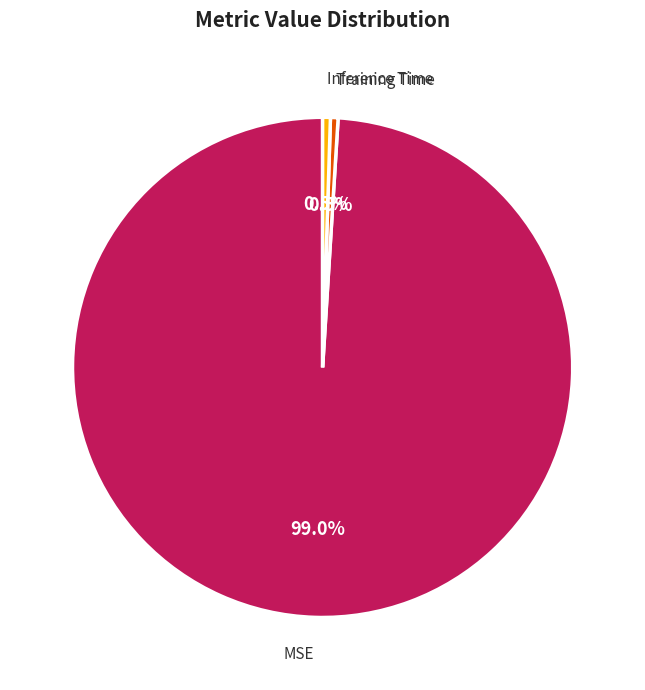

Does any single category account for the majority?

Yes